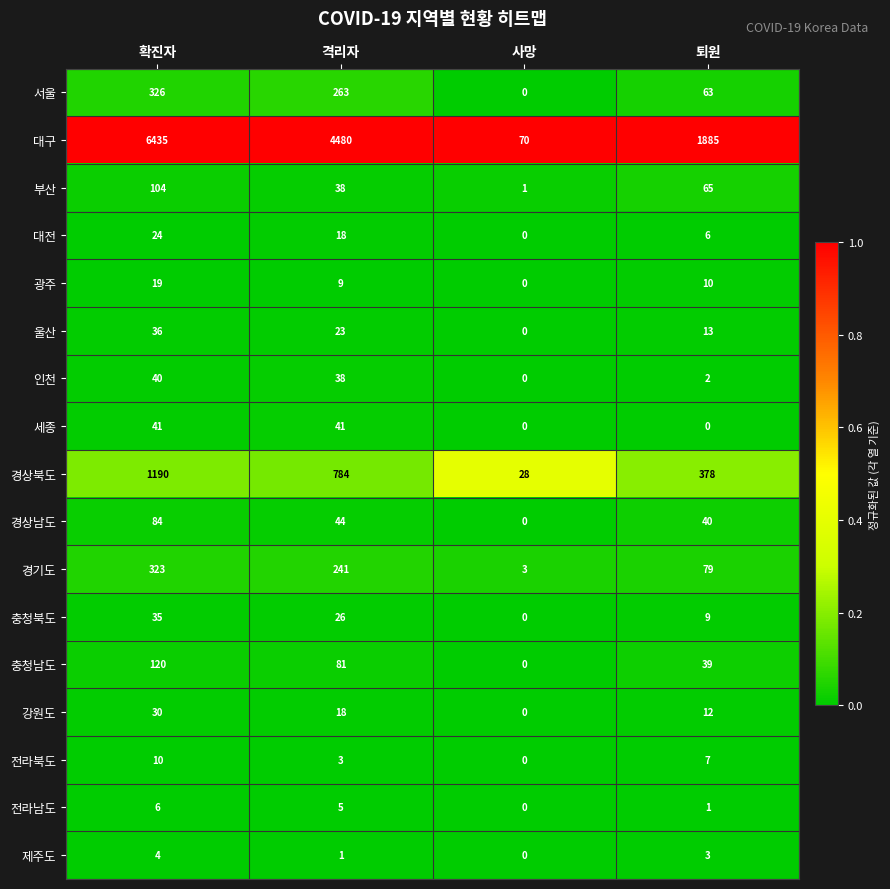

How many distinct data groups are displayed?

17